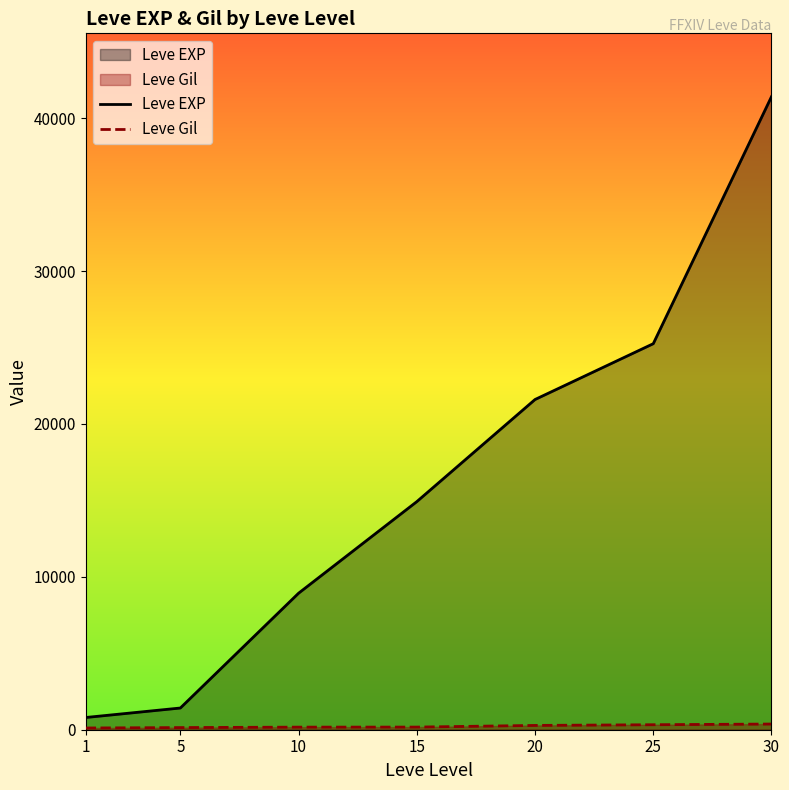

Which series has the largest total across all categories?

Leve EXP